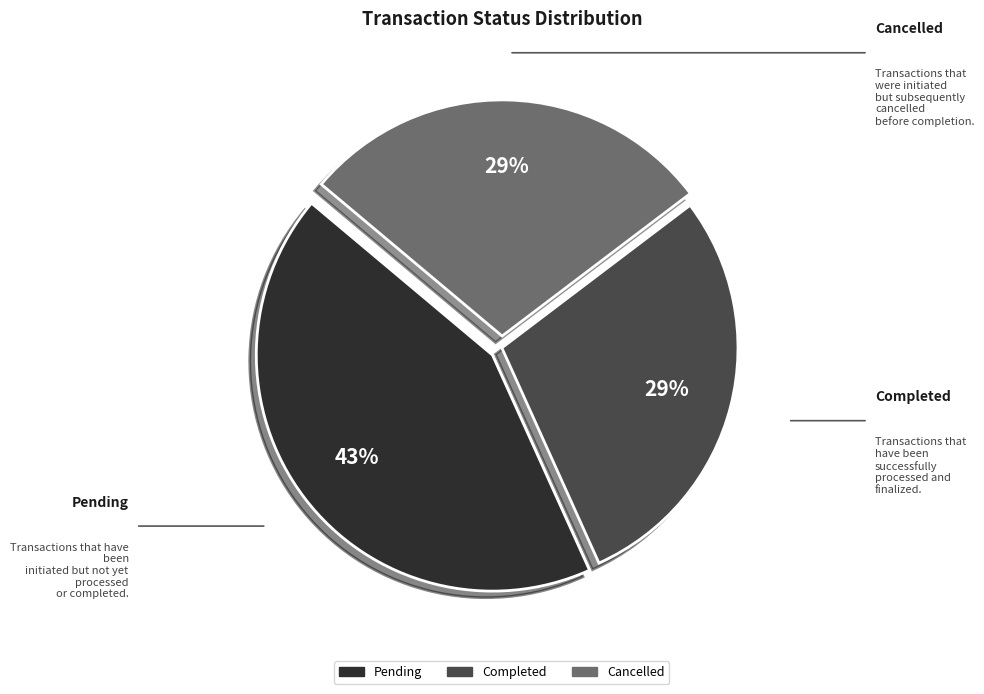

Does Cancelled represent more than half of the total?

No